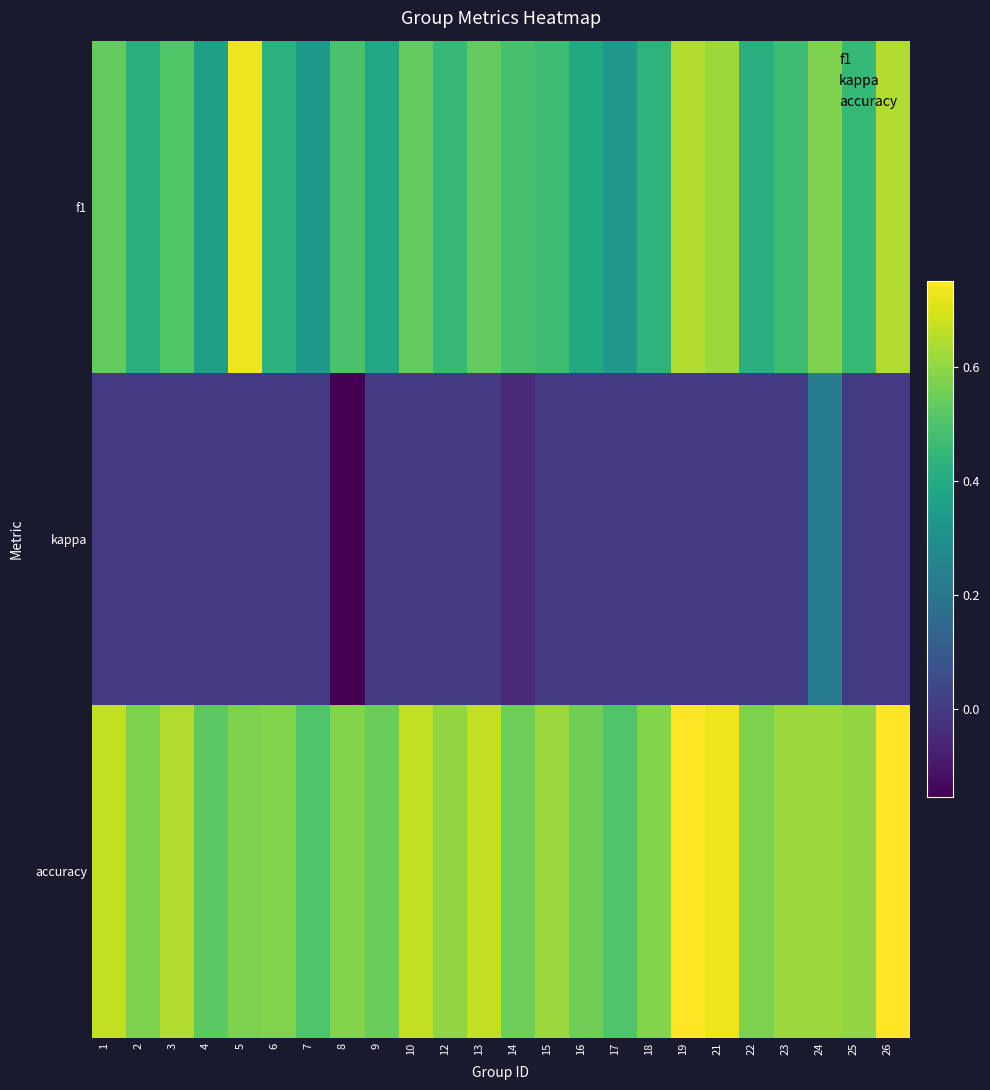

What is the minimum value shown in the chart?

-0.2